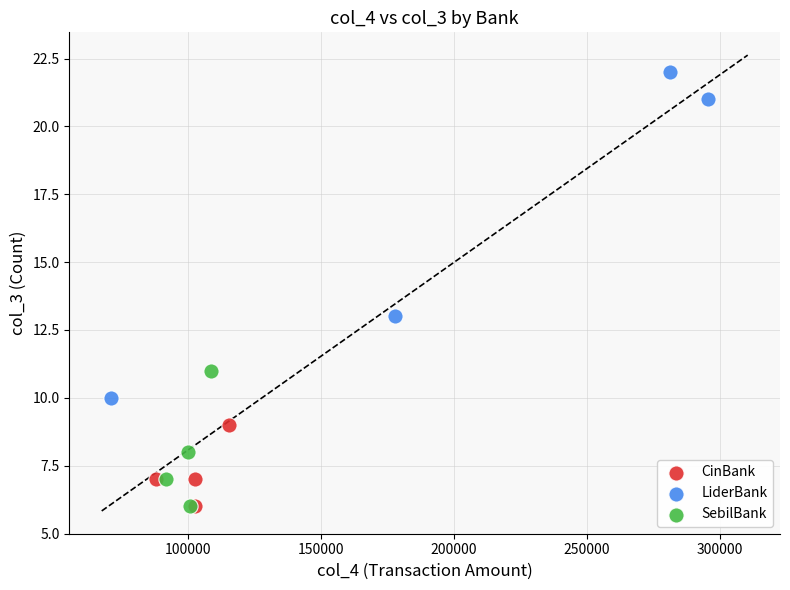

What are all the series names shown in the legend?

CinBank, LiderBank, SebilBank